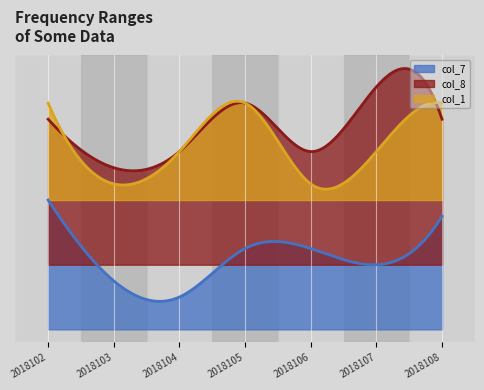

True or false: col_8 has more than 1 points higher than both neighbors.

True